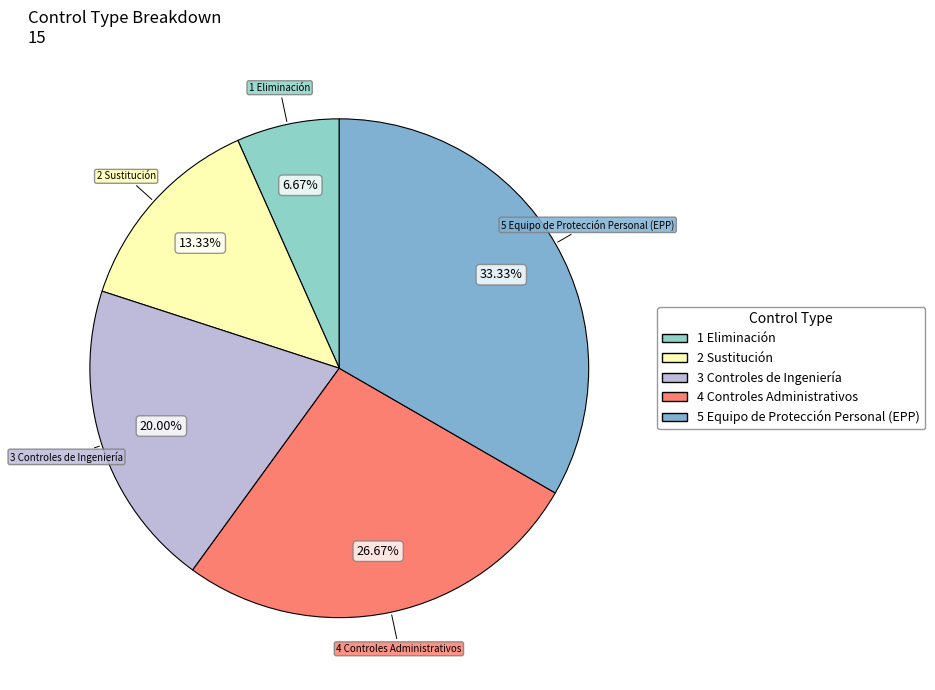

What is the ratio of the value at 4 Controles Administrativos to the value at 5 Equipo de Protección Personal (EPP)?

0.8